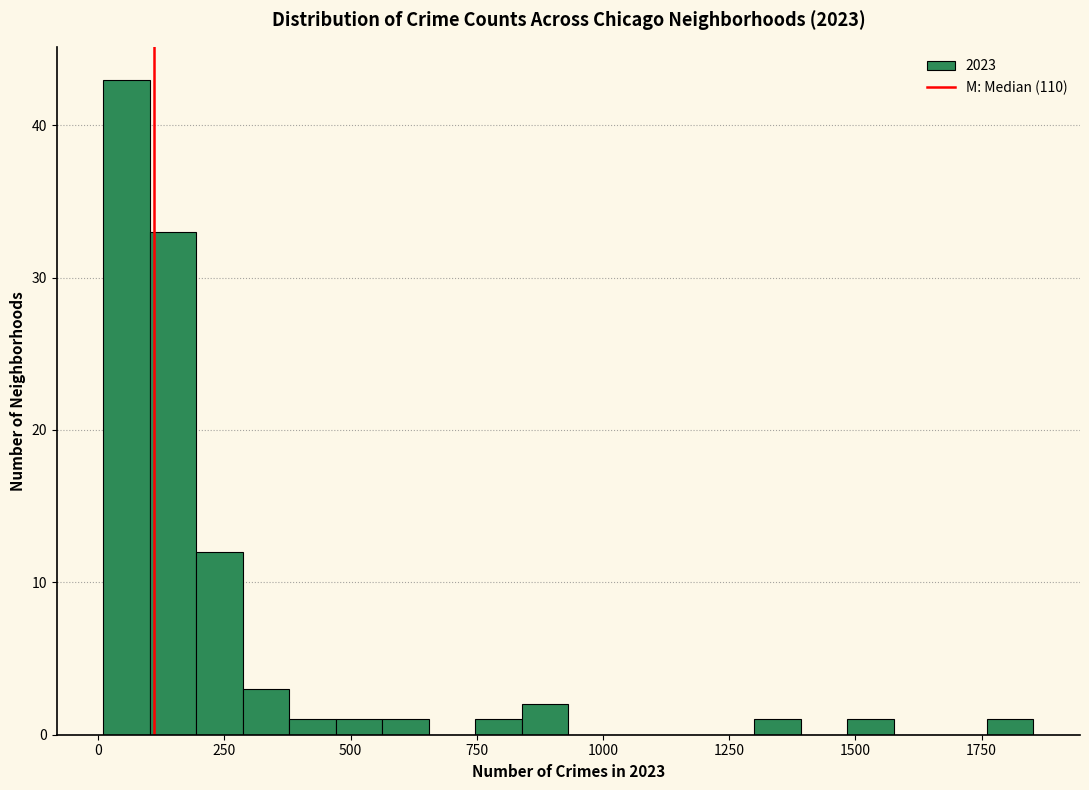

Around what value on the x-axis is the tallest bar? Give the approximate position of its centre, as read against the axis.

50